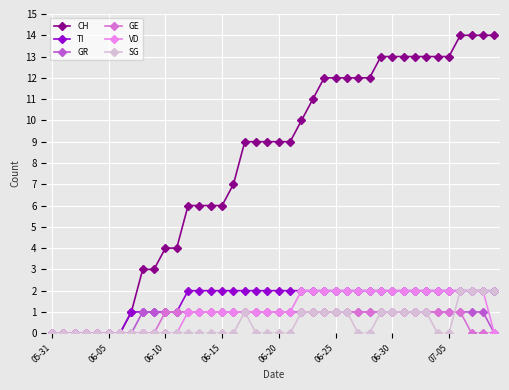

Which series has the widest spread of values?

CH